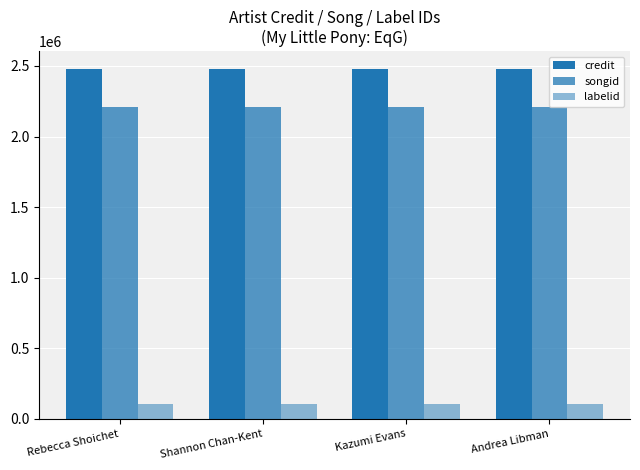

How many groups of bars are there?

4